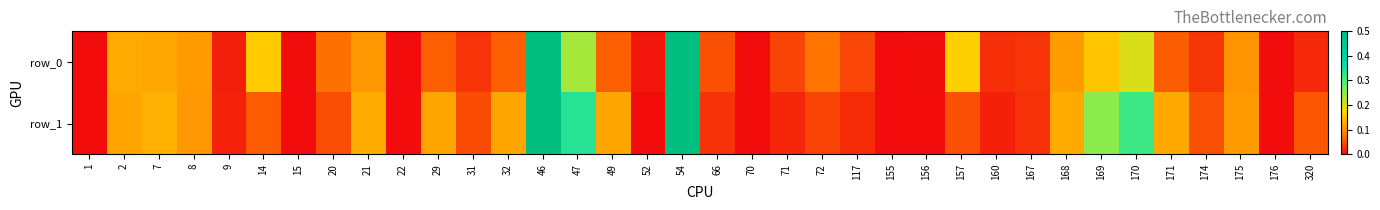

At how many categories does at least one series exceed 0?

36